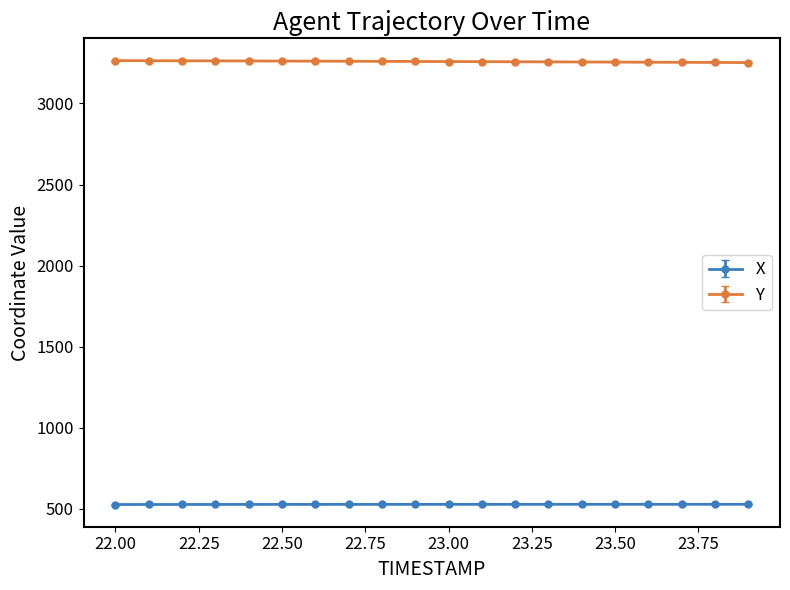

Which series has the largest total across all categories?

Y